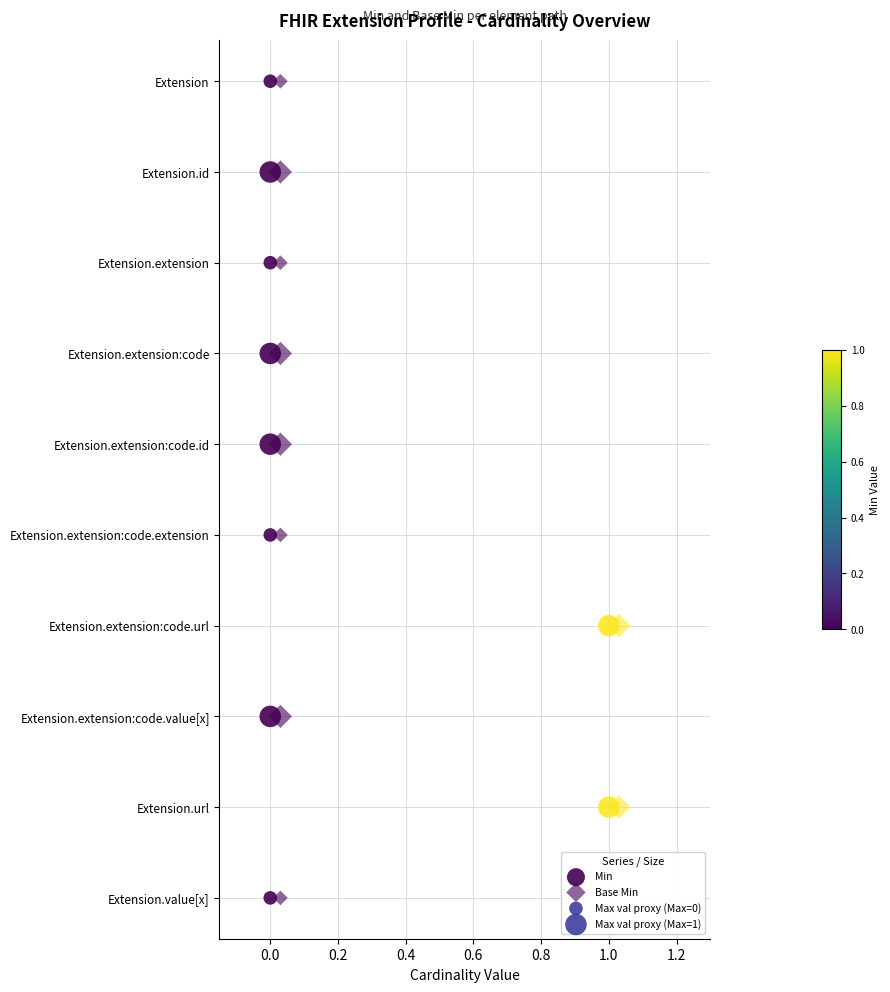

Which series has the largest Y range (max minus min)?

Min